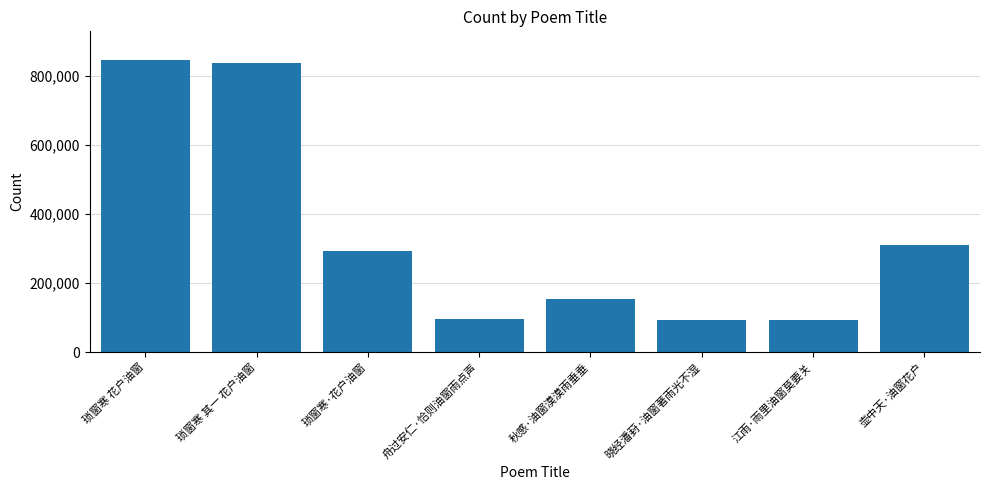

How many categories are shown in the chart?

8